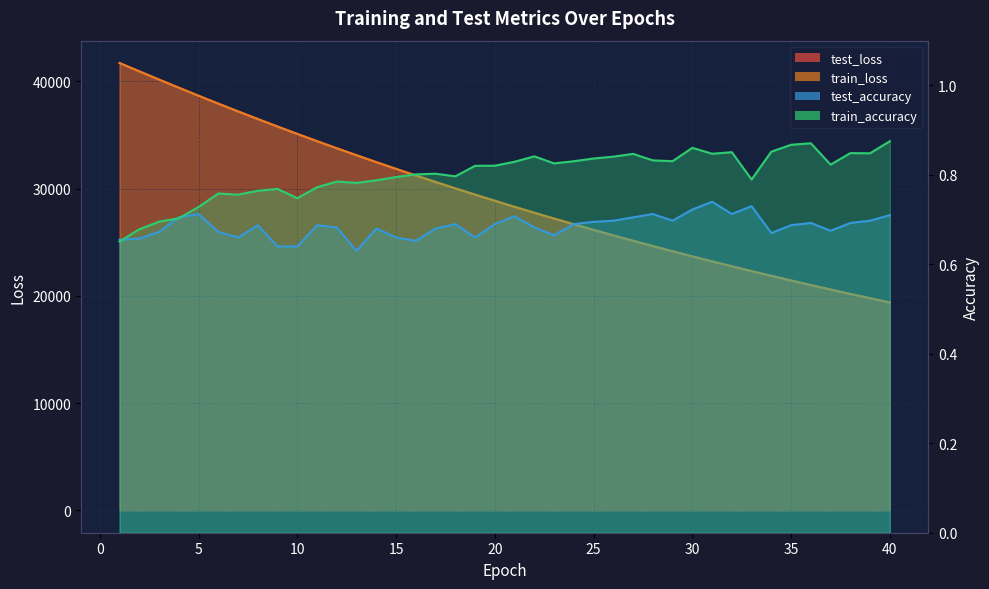

True or false: train_loss has more than 1 interior local peaks.

False